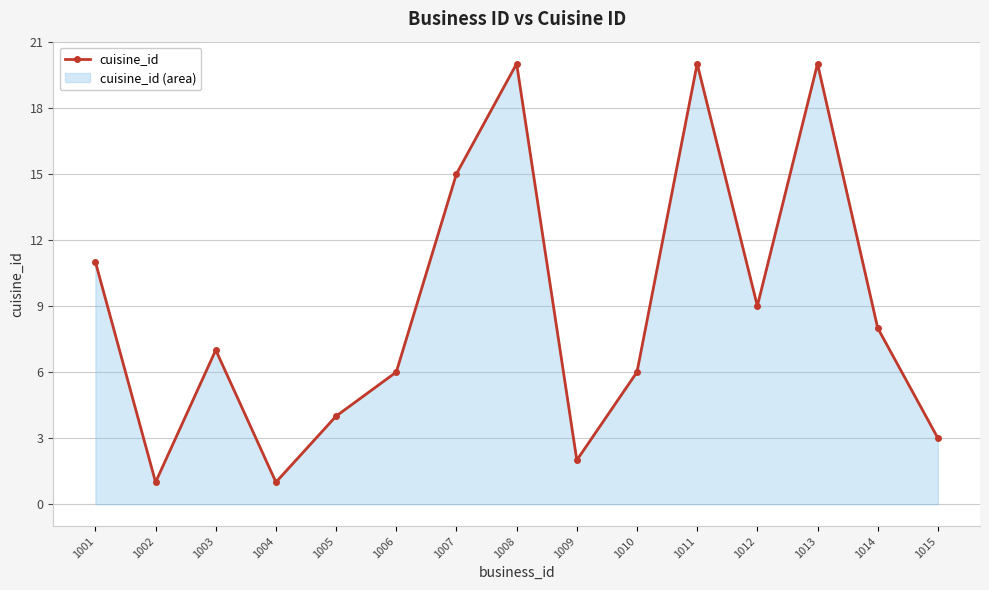

The value at 1001 is 11. True or false?

True